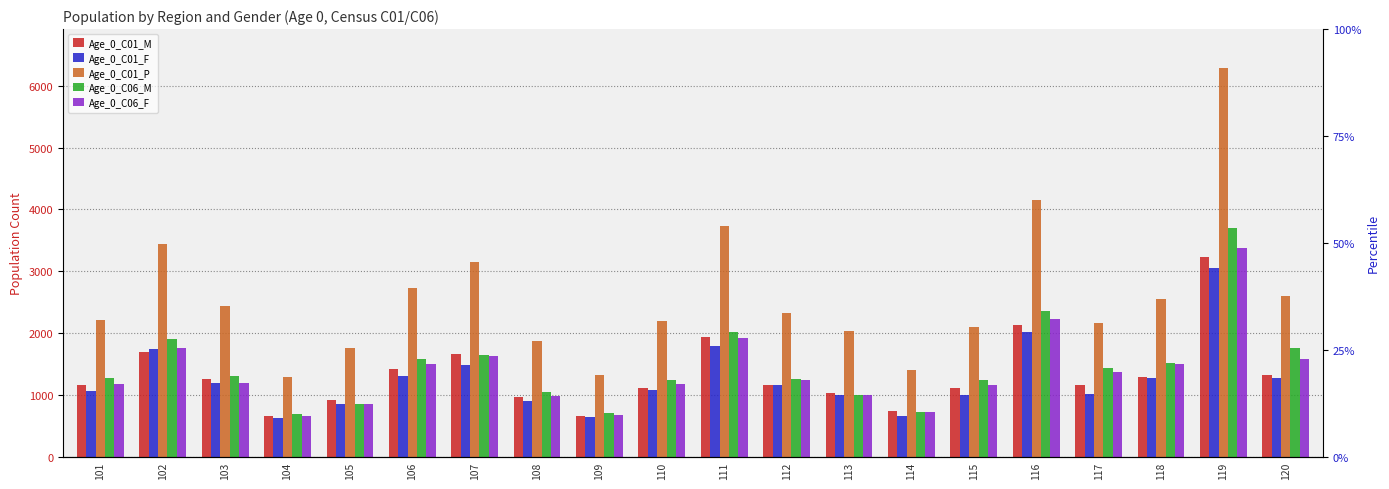

What are all the series names shown in the legend?

Age_0_C01_M, Age_0_C01_F, Age_0_C01_P, Age_0_C06_M, Age_0_C06_F